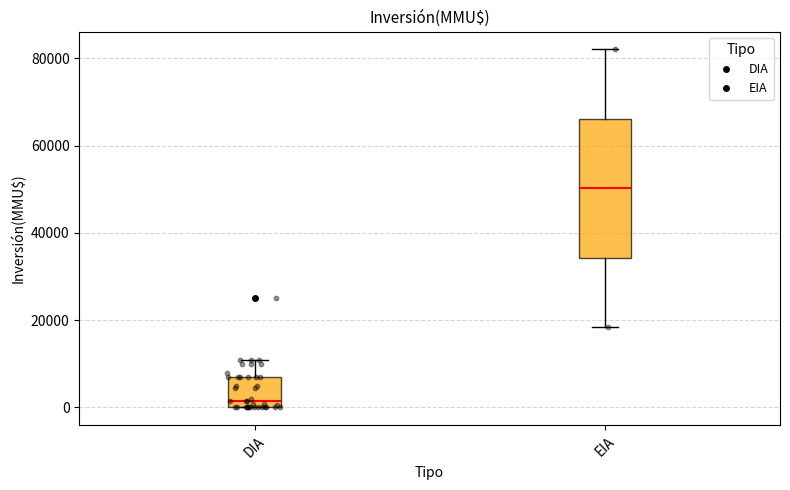

Reading left to right, read every box against the y-axis: the position of its median line, the range the box covers, and the ends of its whiskers. The values are not printed on the chart, so give them approximately, as read against the axis.

DIA: median 2000, box 0 to 8000, whiskers 0 to 10000
EIA: median 50000, box 34000 to 66000, whiskers 18000 to 82000